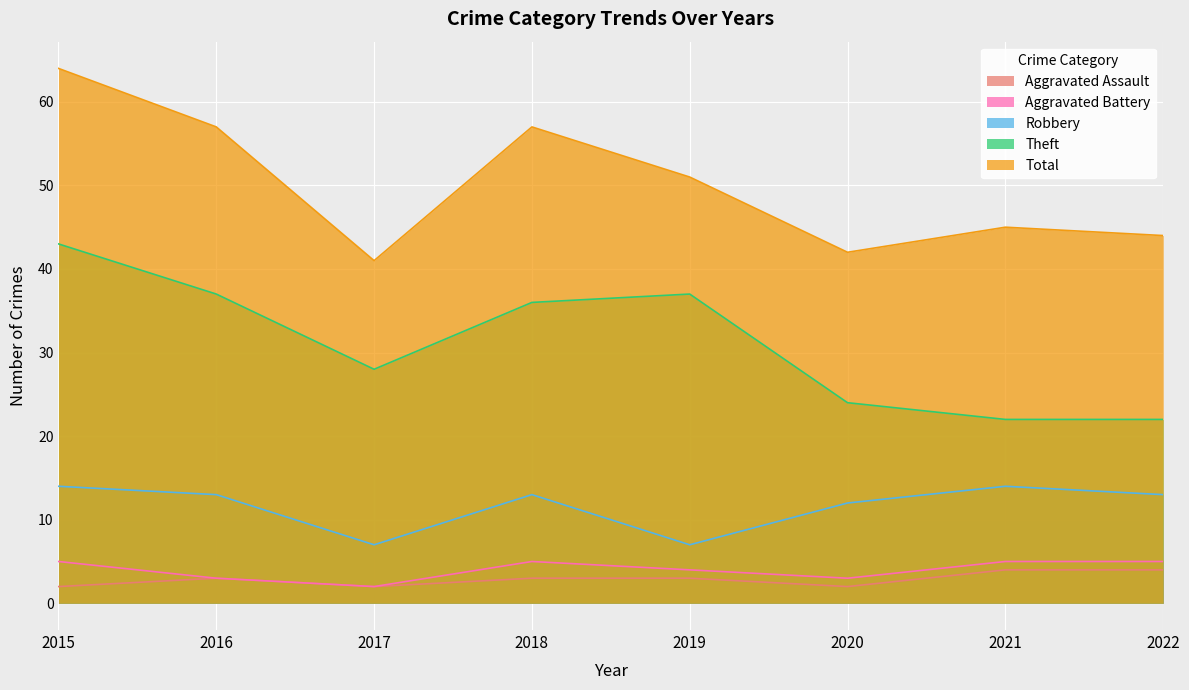

Where is the first local maximum for Aggravated Assault?

2016